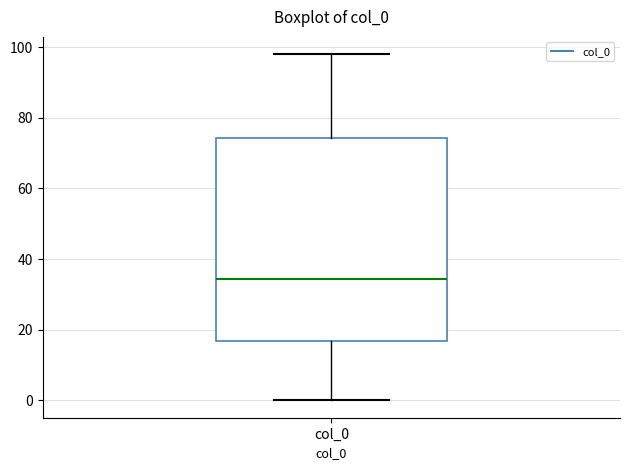

Where does the upper whisker of the box for col_0 end on the y-axis? The values are not printed on the chart, so give them approximately, as read against the axis.

98